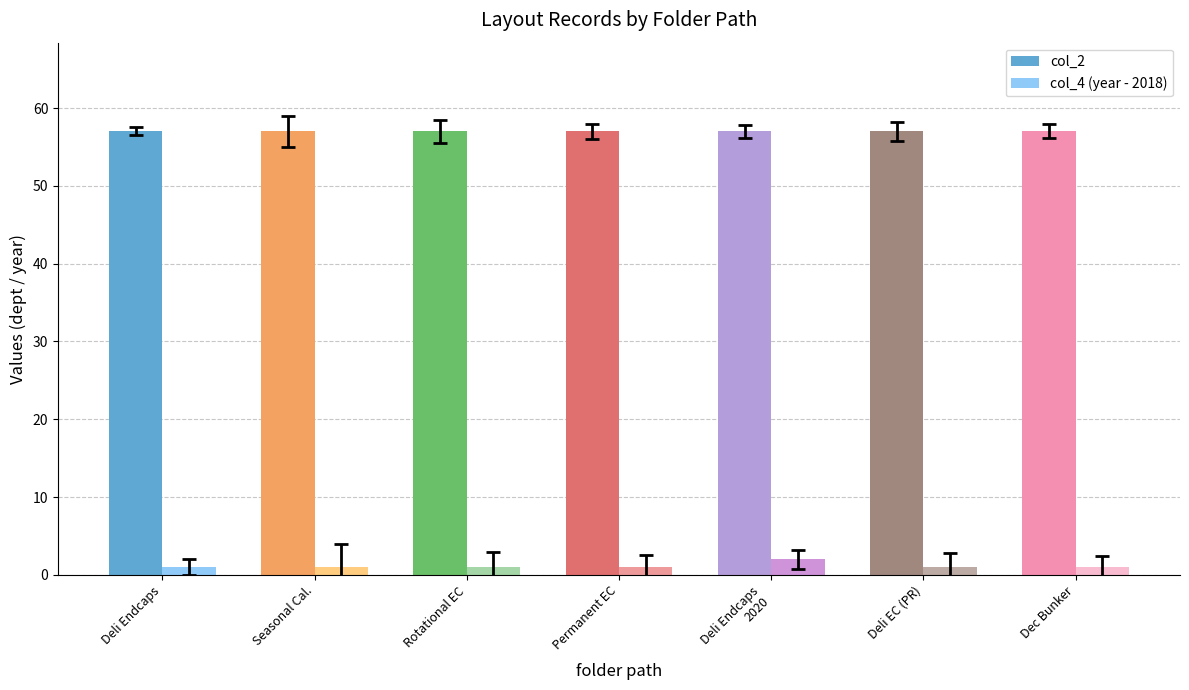

List the series in order of their peak value, highest first.

col_2, col_4 (year - 2018)